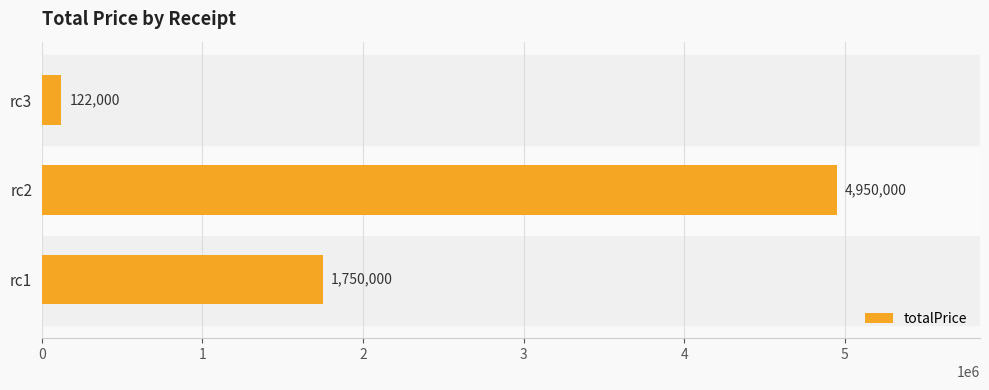

The value at rc2 is 4950000. True or false?

True